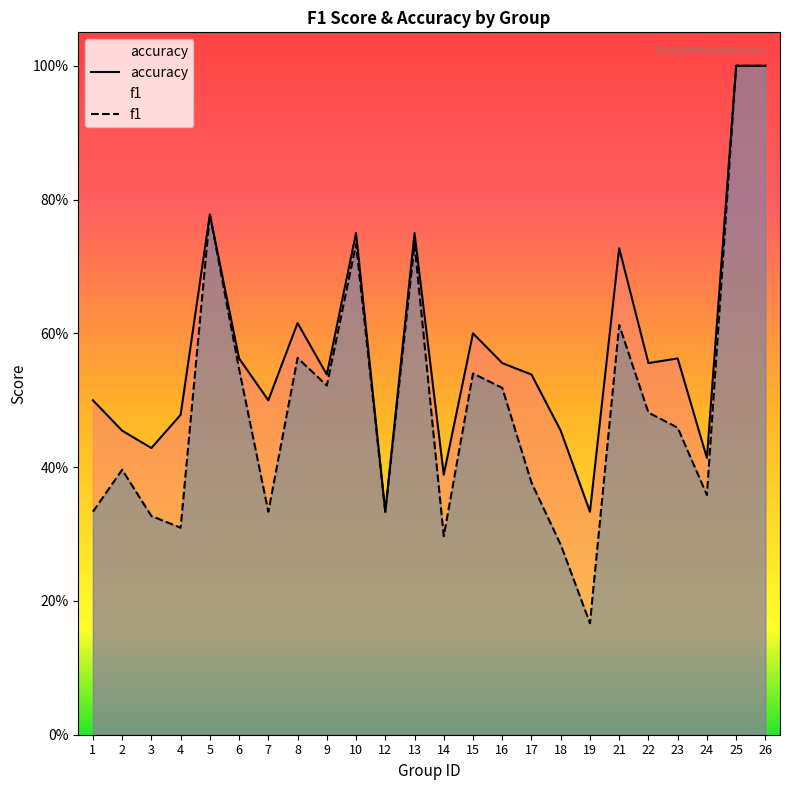

Does the chart display data point markers on the line(s)?

No